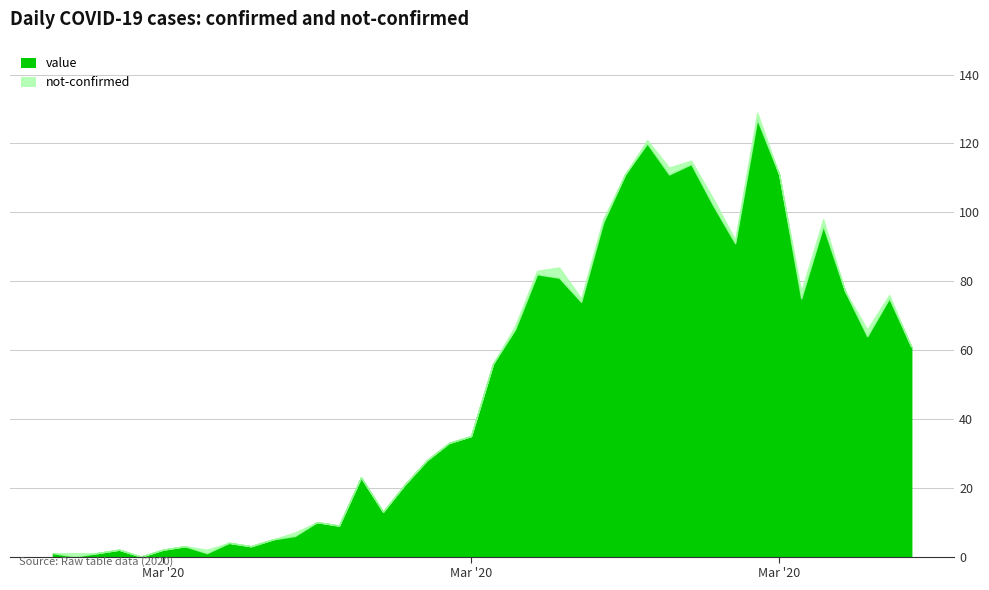

How many times do value and not-confirmed cross each other?

2